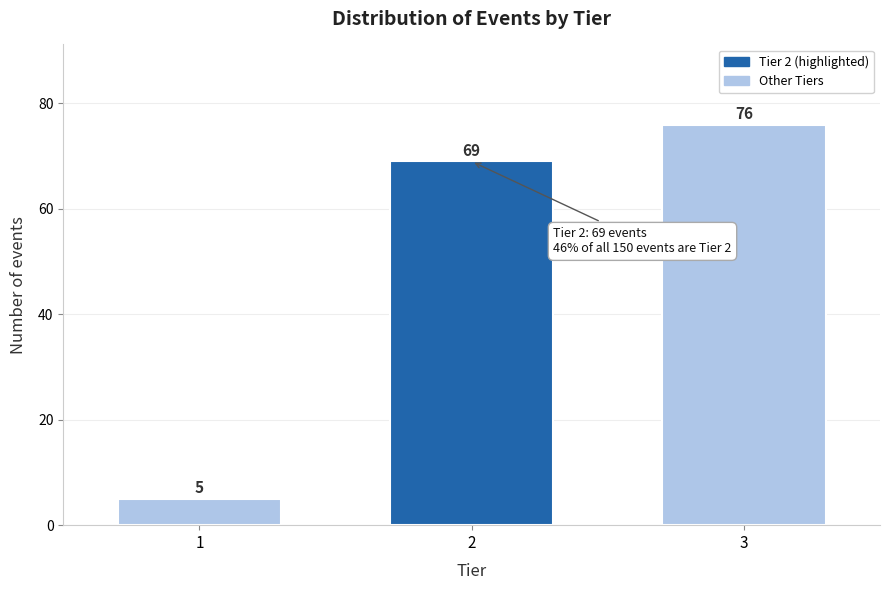

Reading left to right, transcribe all the data shown in this chart.

5	69	76